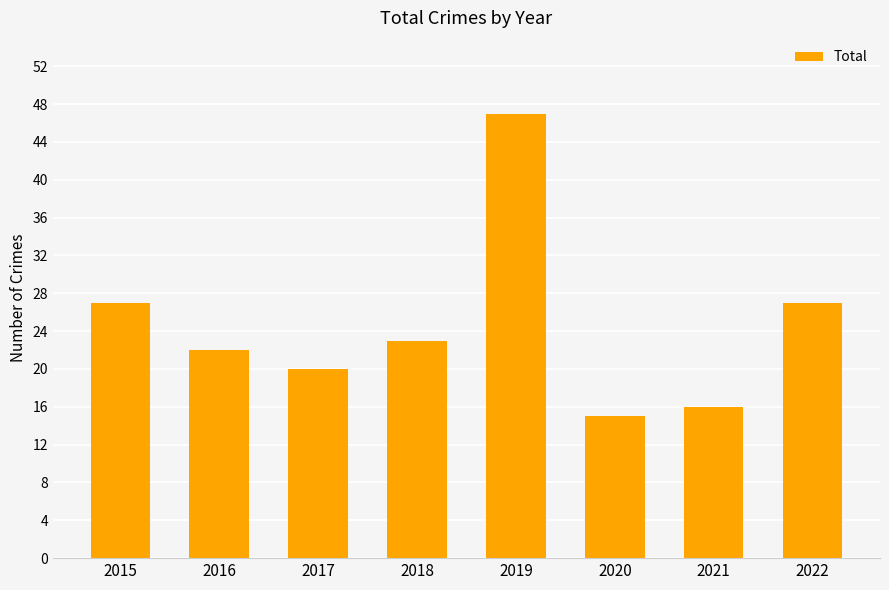

At which label does the data first exceed 23?

2015